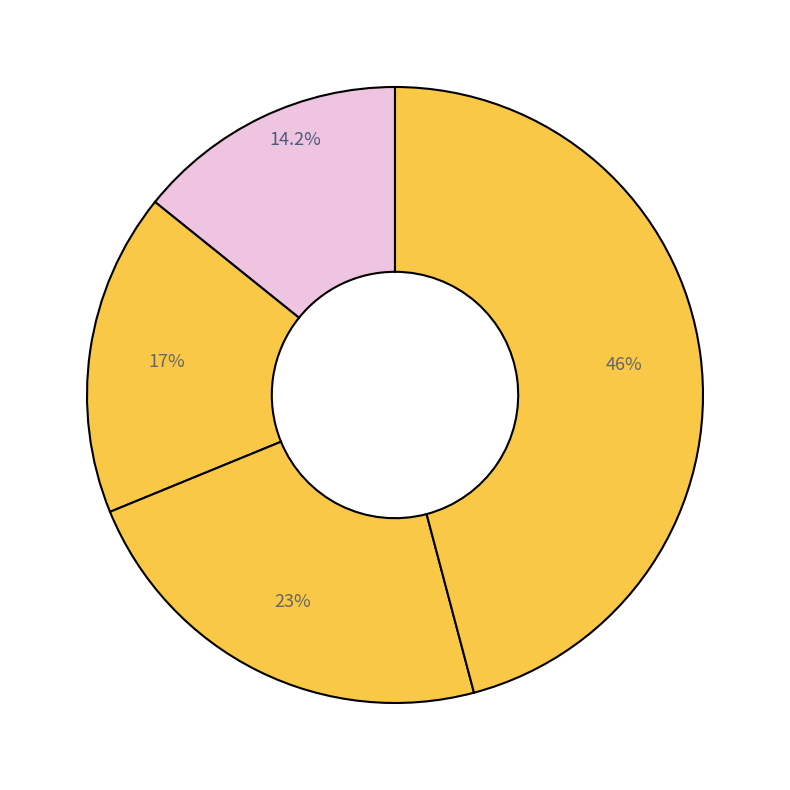

How many slices are in this pie chart?

4